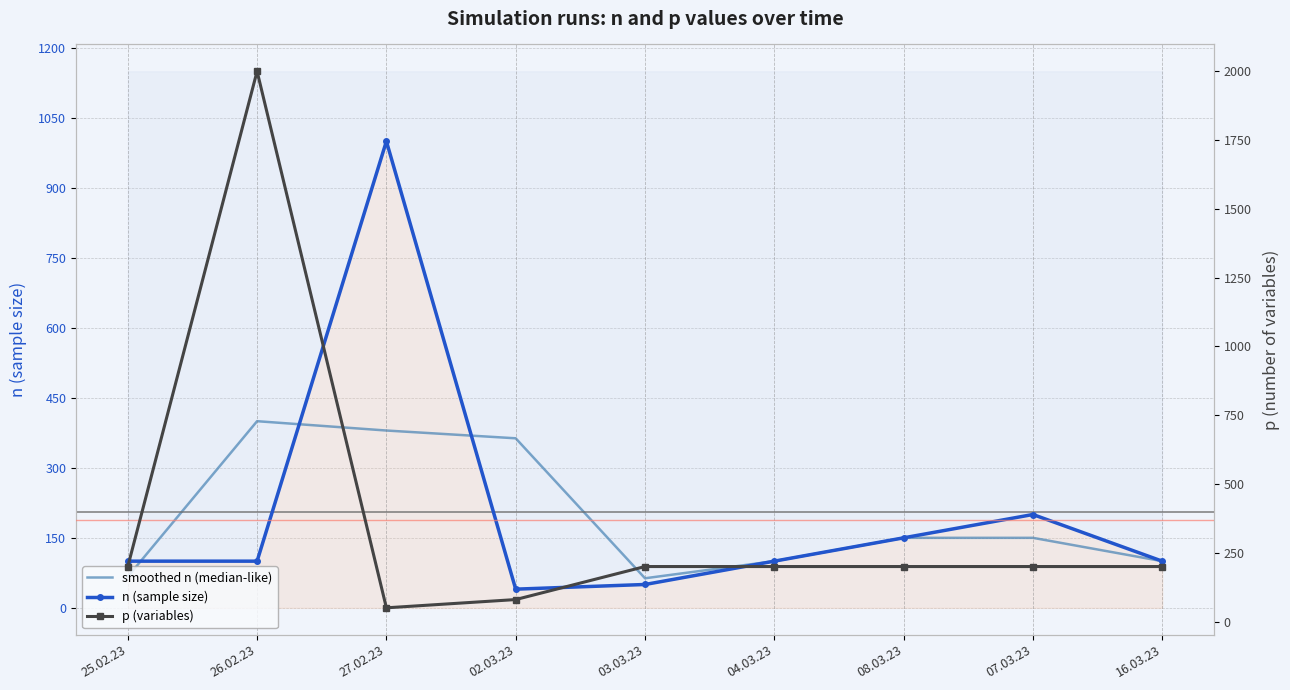

What is the label of the 5th point from the right?

03.03.23